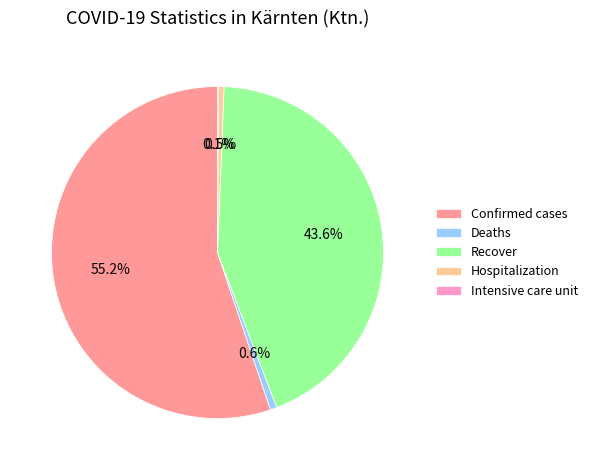

What is the majority slice?

Confirmed cases